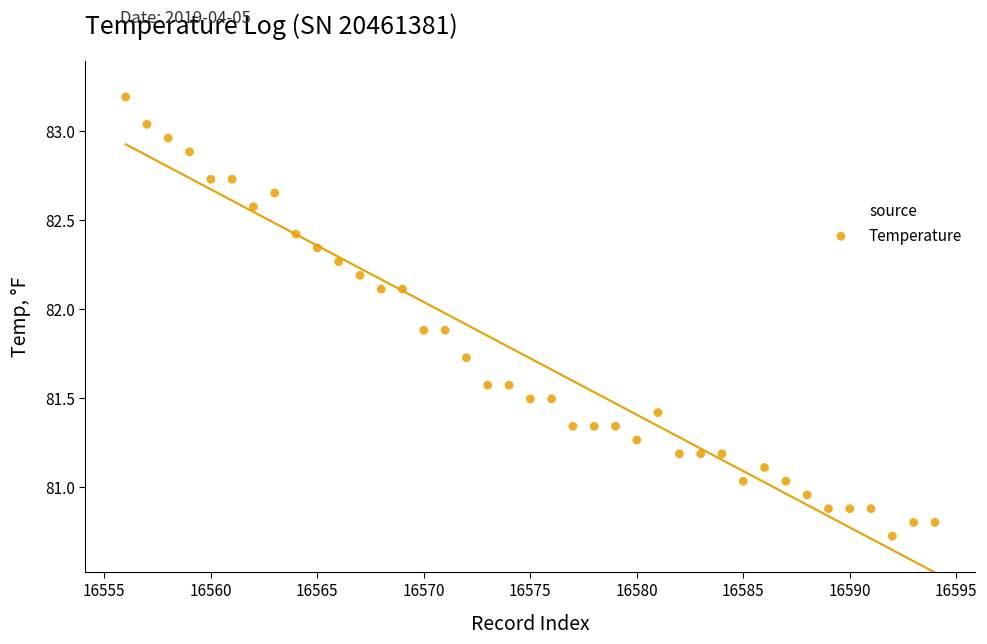

What is the range of X values (max minus min)?

38.0